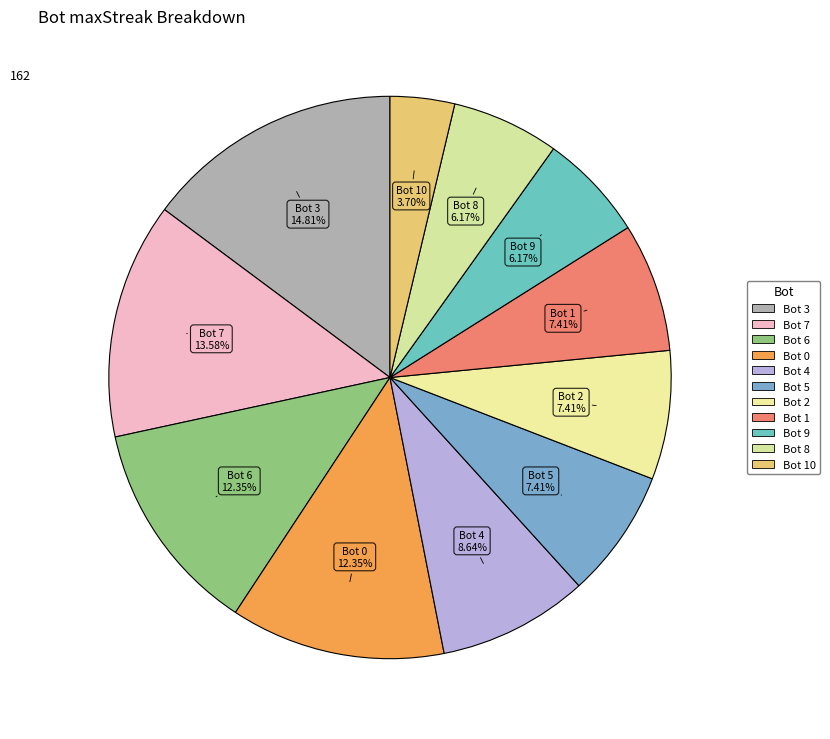

Rank the categories by value from lowest to highest.

10, 9, 8, 5, 2, 1, 4, 6, 0, 7, 3